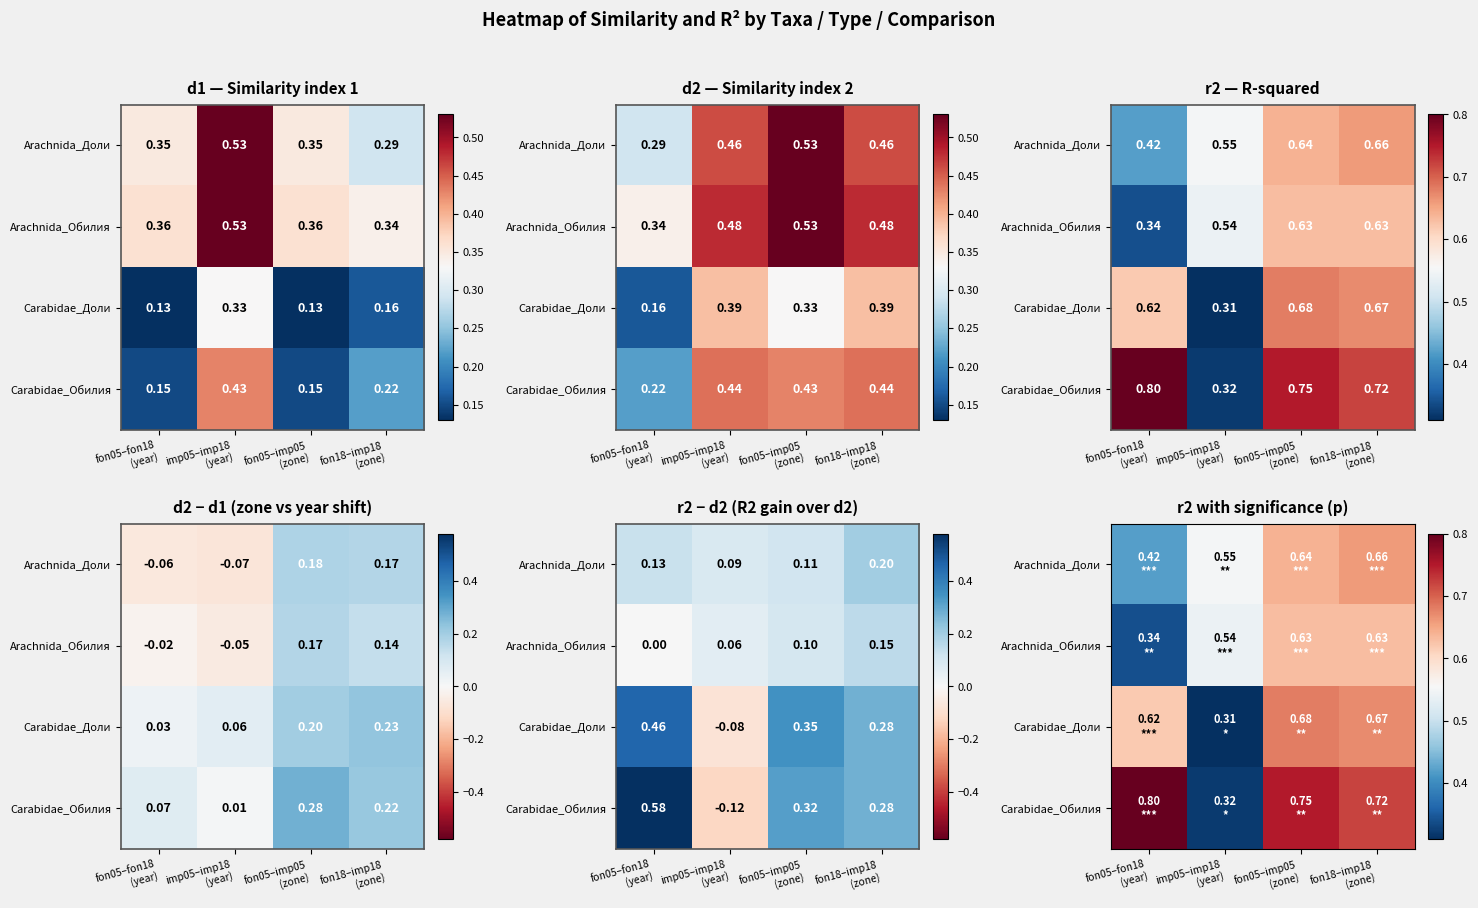

Between fon18–imp18
(zone) and fon05–fon18
(year), which is larger?

fon18–imp18
(zone)